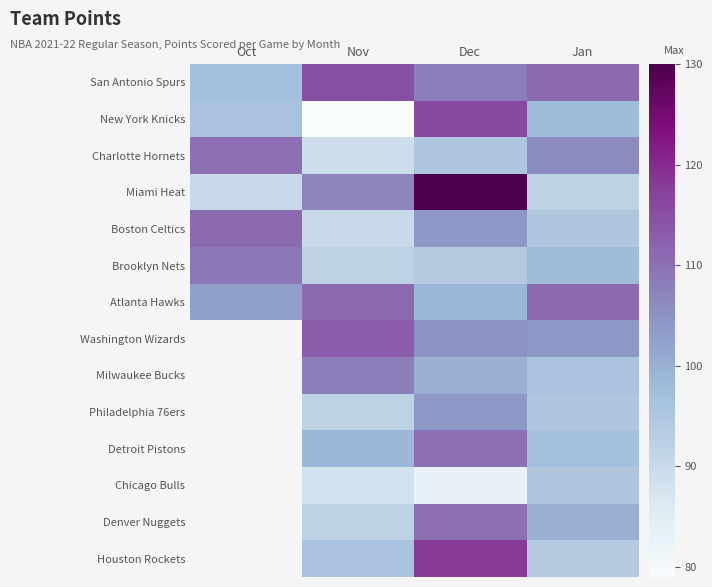

What is the difference between the highest and lowest values at Dec?

47.0